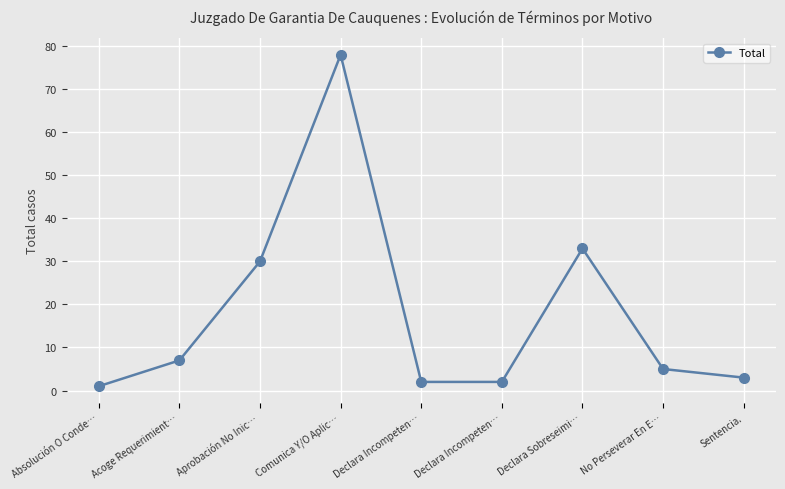

How many lines are shown in the chart?

1